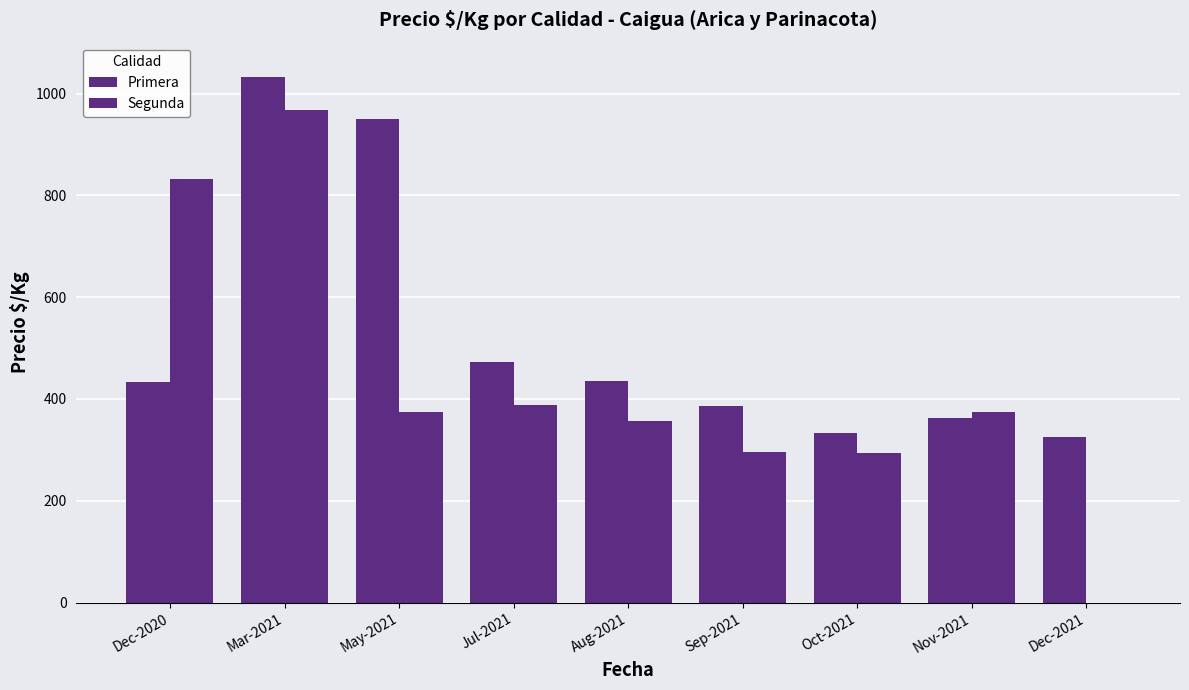

The value of Segunda at Dec-2021 is -626. True or false?

False